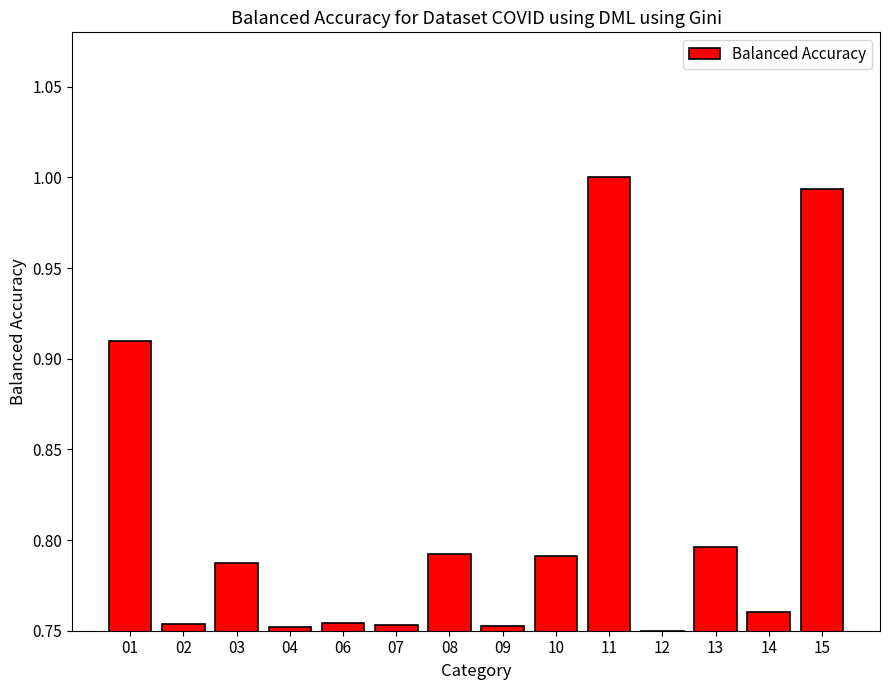

What is the change in value from 08 to 11?

+0.2